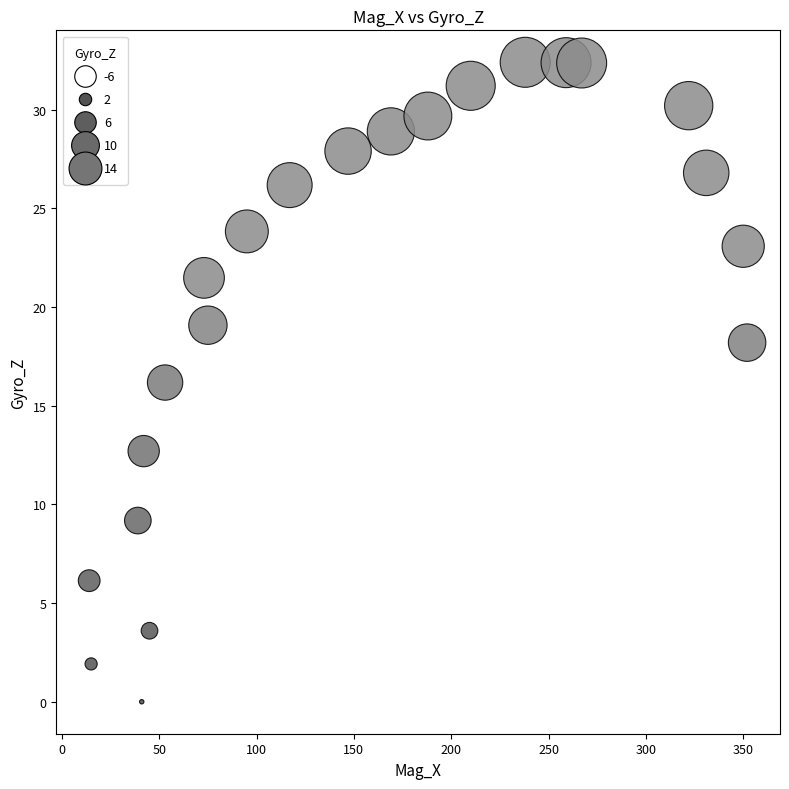

What is the range of X values (max minus min)?

338.0